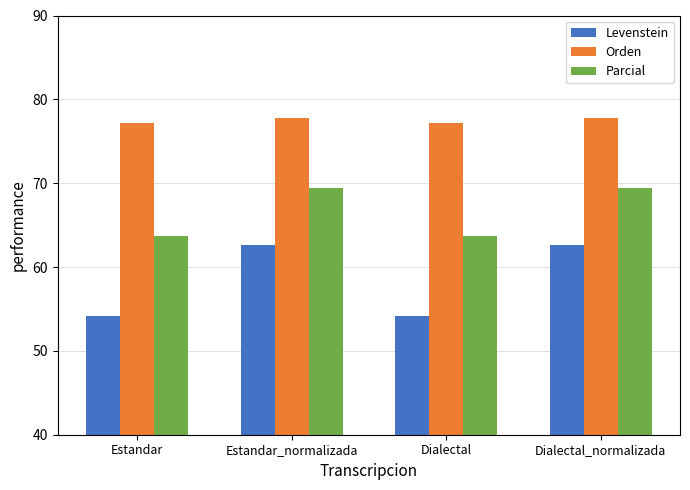

What is the difference between the highest and lowest values at Estandar_normalizada?

15.1